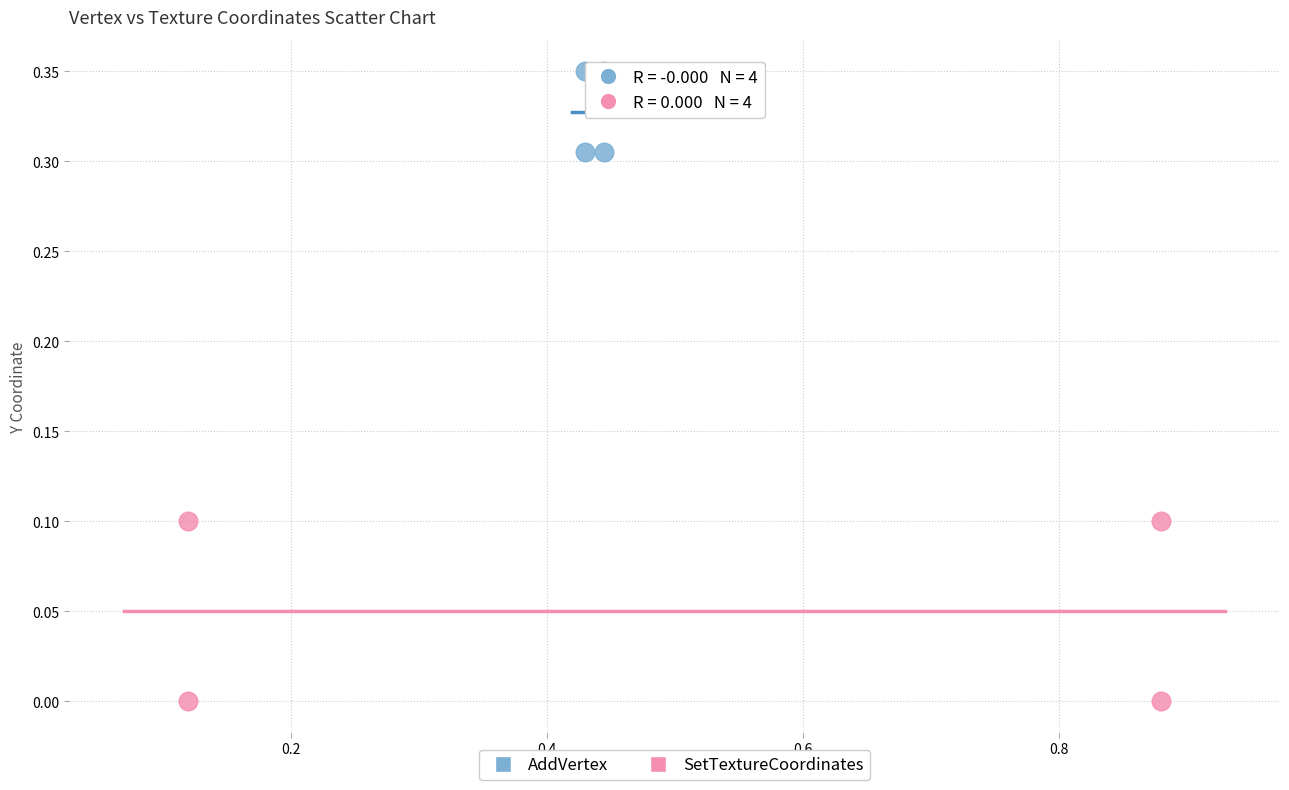

Which series reaches the minimum Y coordinate?

SetTextureCoordinates